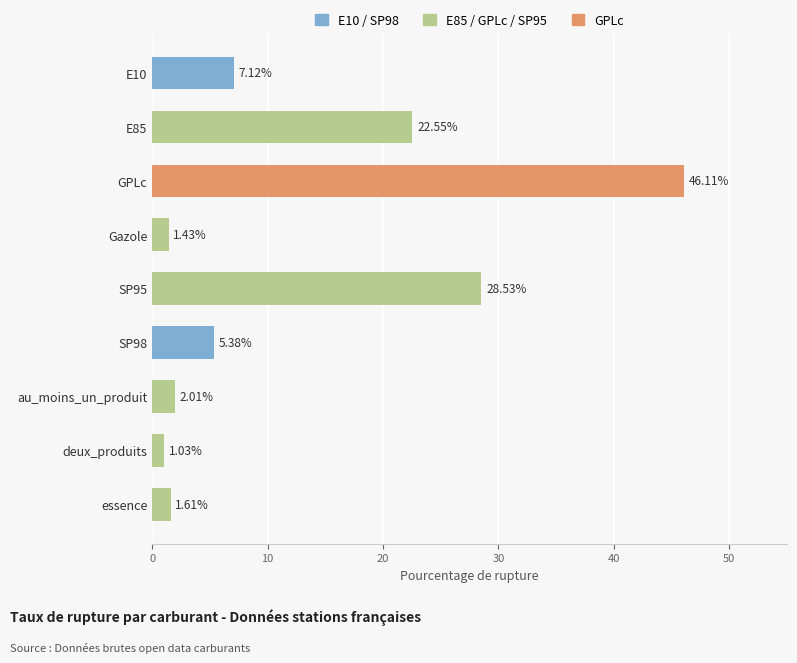

What is the change in value from Gazole to E85?

+21.1